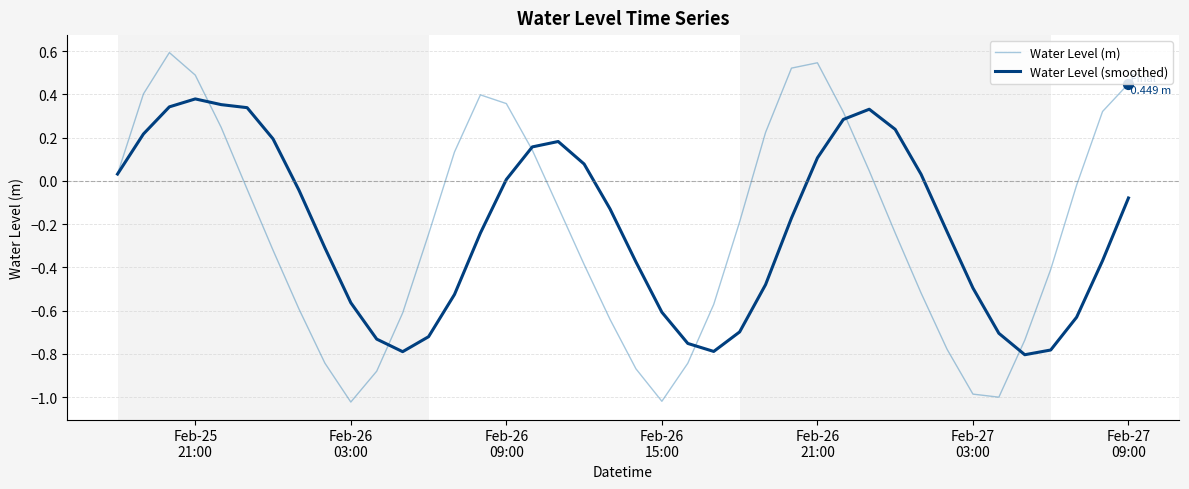

Which series has the widest spread of values?

Water Level (m)